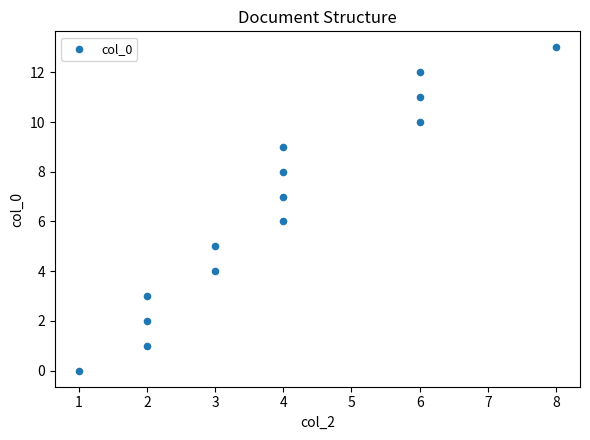

What is the range of X values (max minus min)?

7